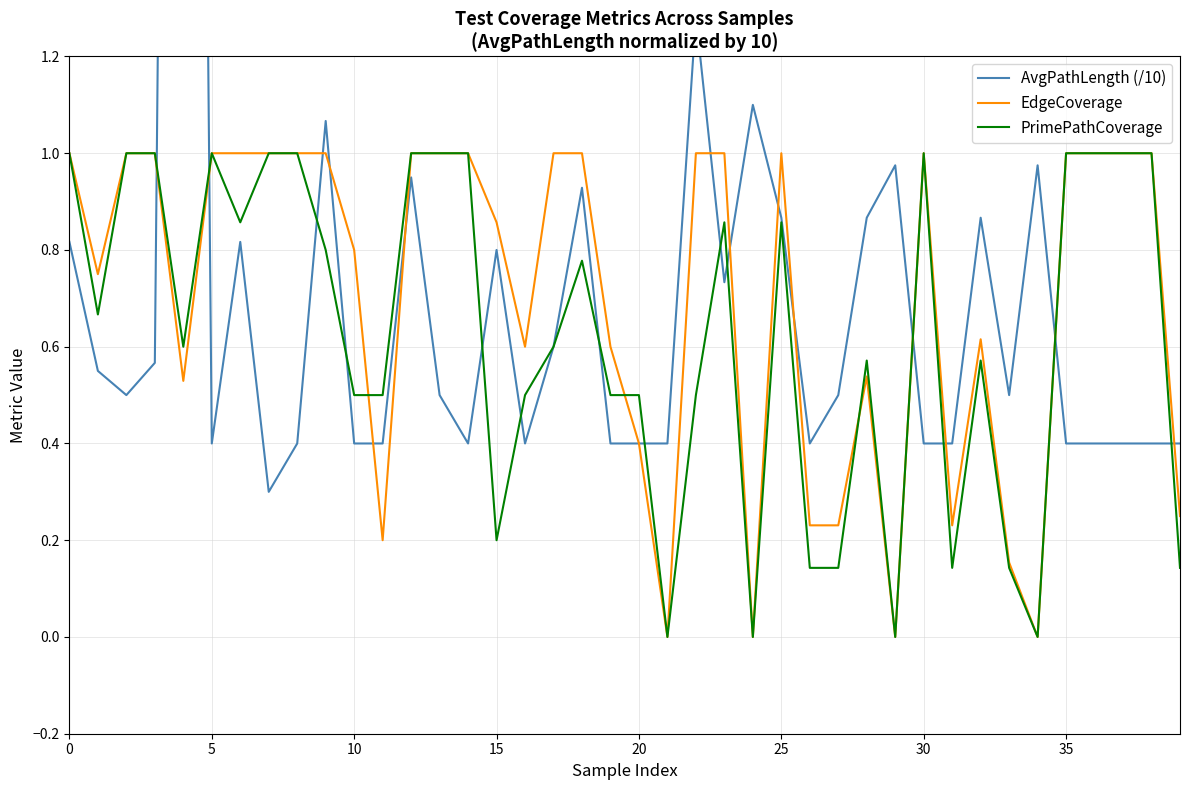

Rank the series by their average value, from highest to lowest.

AvgPathLength (/10), EdgeCoverage, PrimePathCoverage